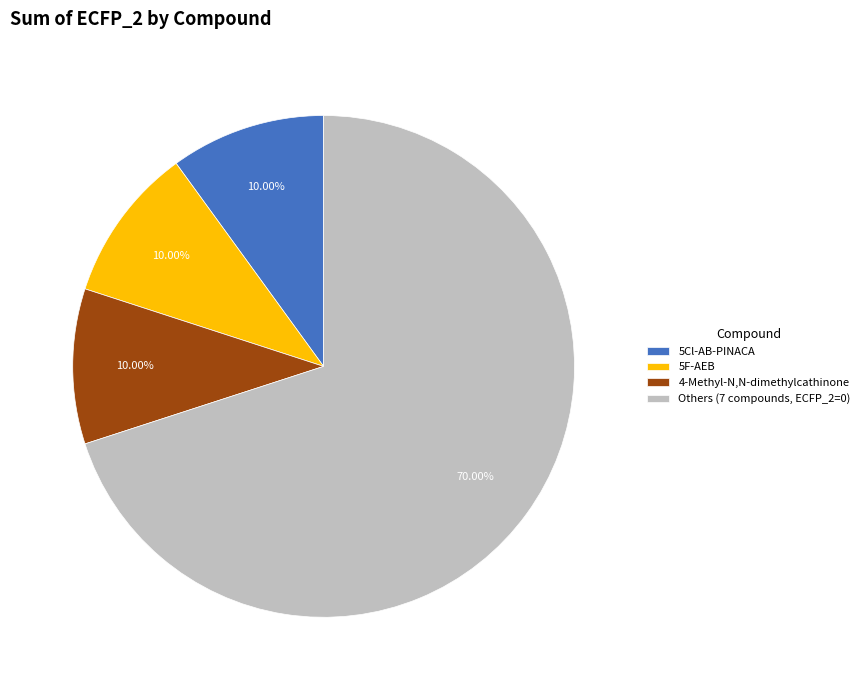

Is the sum of 5F-AEB and 5Cl-AB-PINACA greater than half?

No